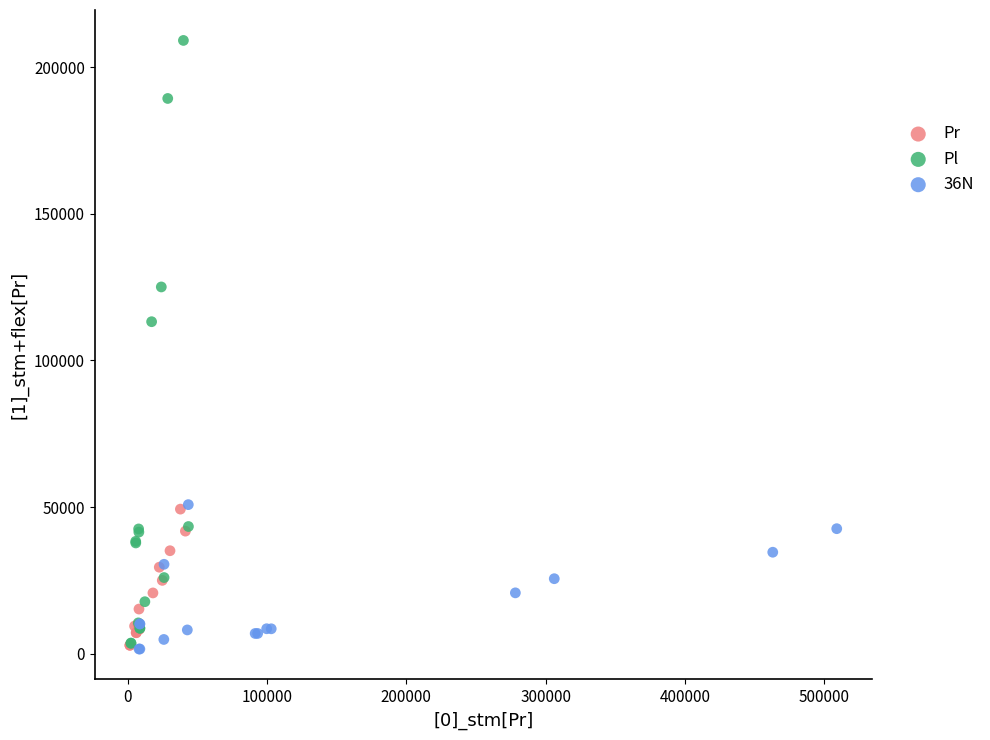

Which series has the largest Y range (max minus min)?

Pl